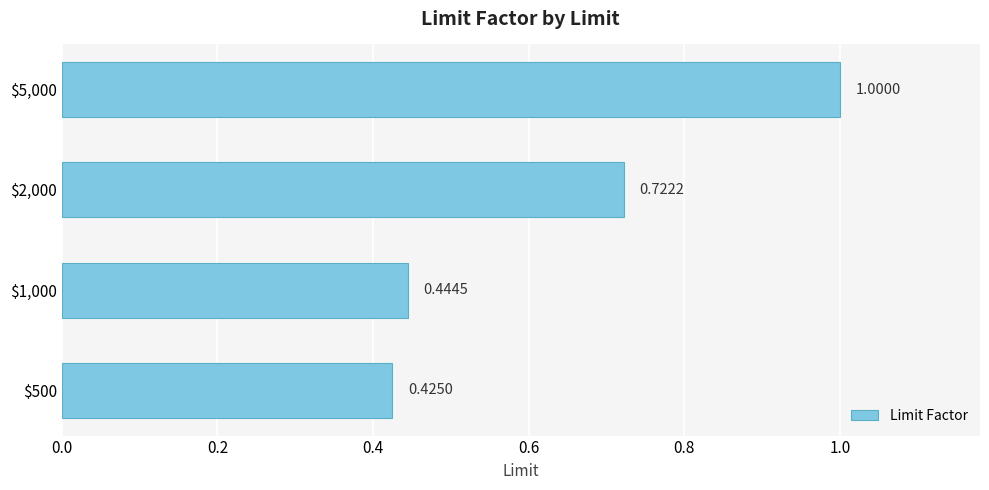

What is the average value?

0.6